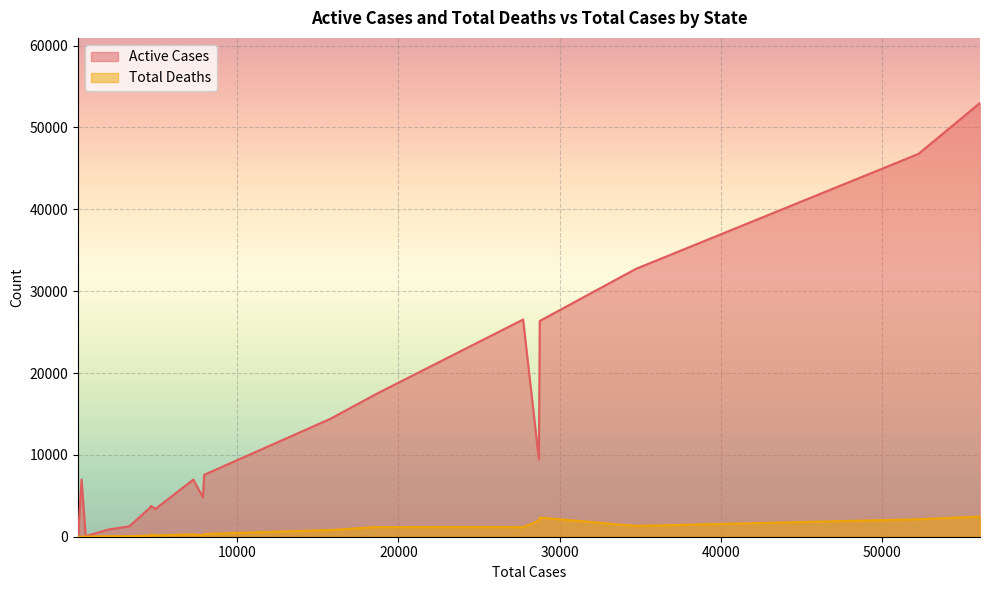

How many lines are shown in the chart?

2